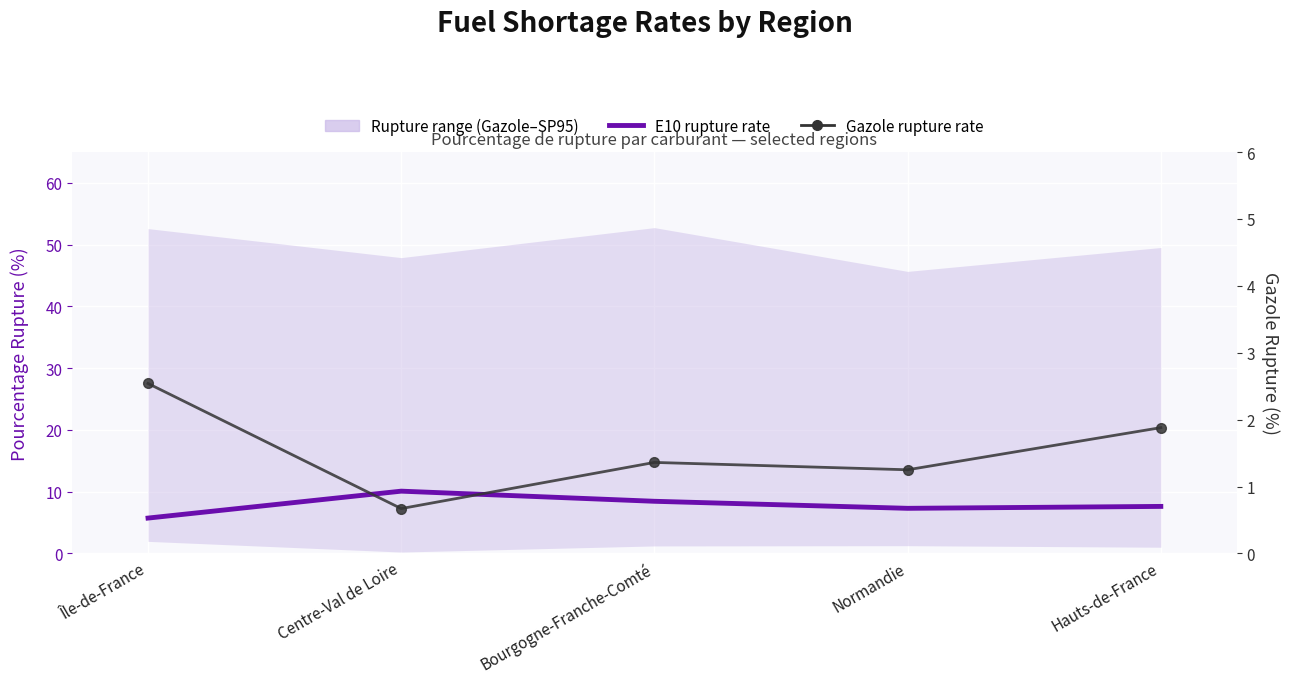

Reading right to left, extract all data points from this chart.

E10 rupture rate: Hauts-de-France=7.6	Normandie=7.3	Bourgogne-Franche-Comté=8.4	Centre-Val de Loire=10.1	Île-de-France=5.7
Gazole rupture rate: Hauts-de-France=1.9	Normandie=1.2	Bourgogne-Franche-Comté=1.4	Centre-Val de Loire=0.7	Île-de-France=2.5